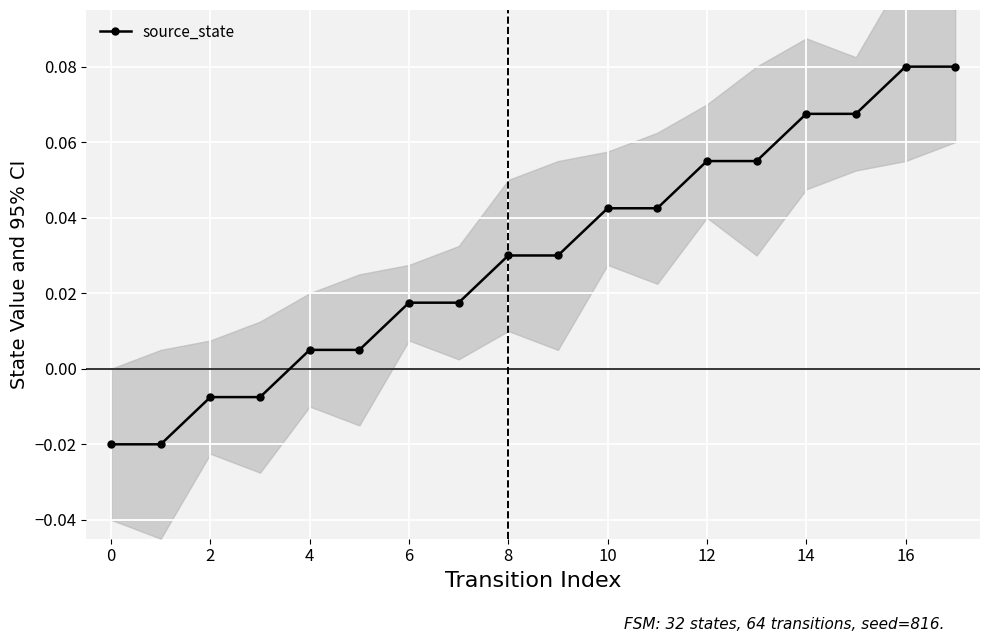

The source_state series shows 0.0 at 14. True or false?

False